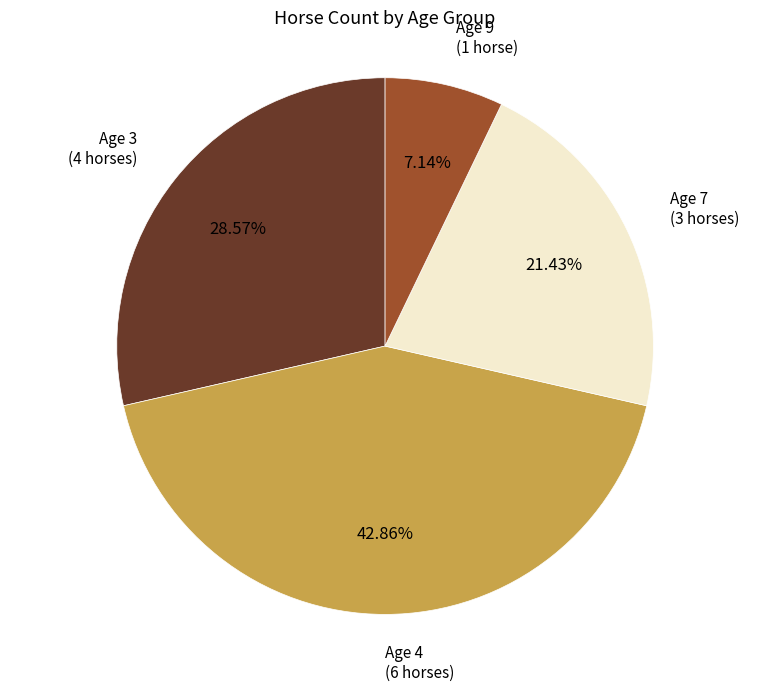

Combined, do Age 7 and Age 4 account for over 50%?

Yes